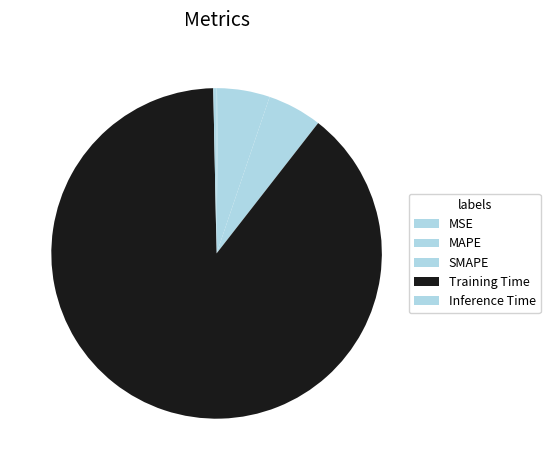

Combined, do Inference Time and SMAPE account for over 50%?

No